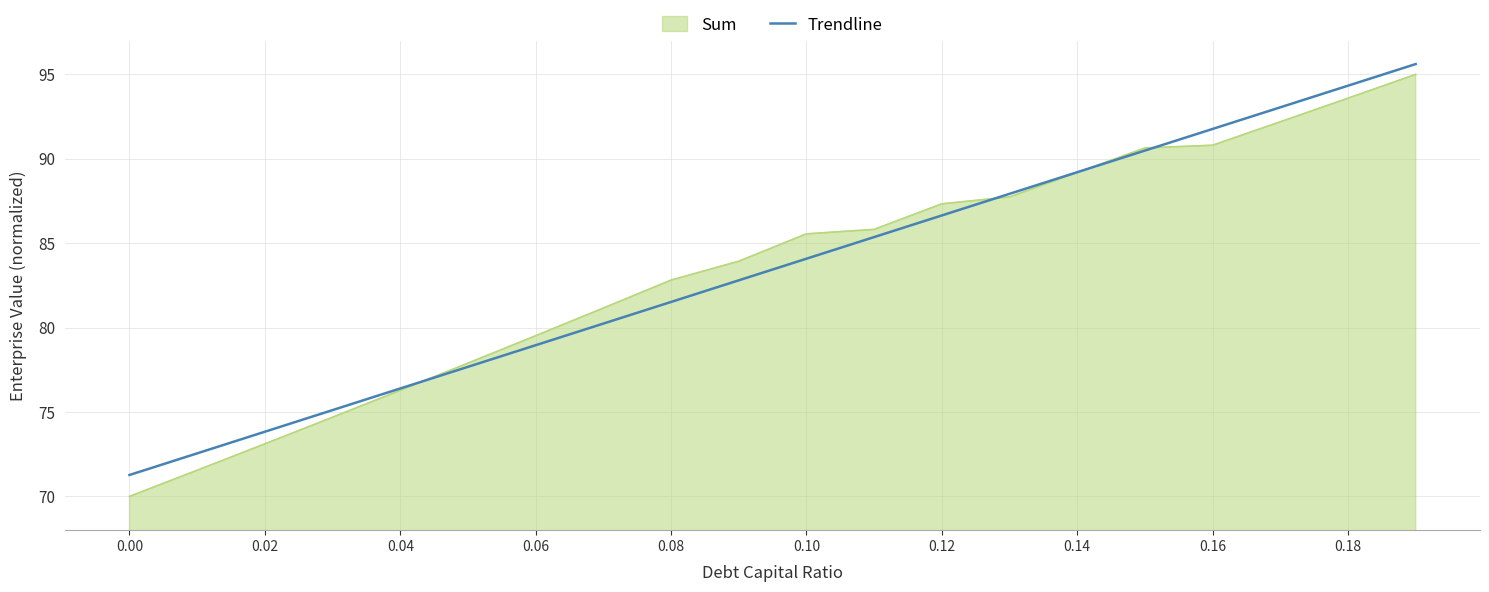

Which series has the largest range (max minus min)?

Sum